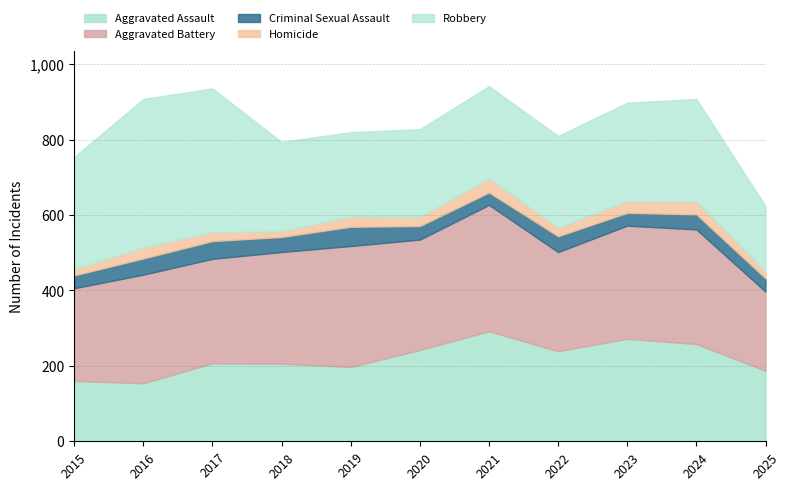

True or false: Aggravated Assault has a value of 128 at 2022.

False